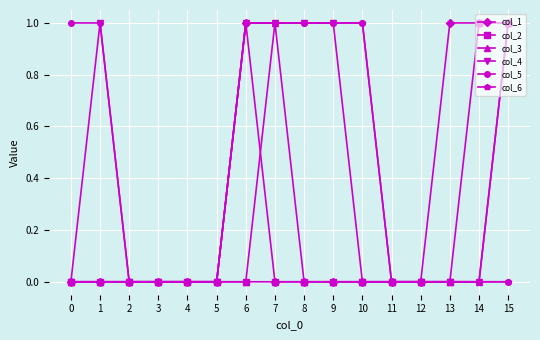

What are all the series names shown in the legend?

col_1, col_2, col_3, col_4, col_5, col_6